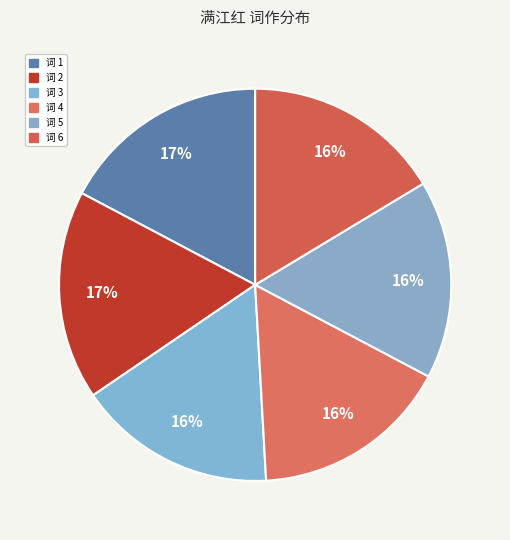

Count the number of slices in the pie.

6